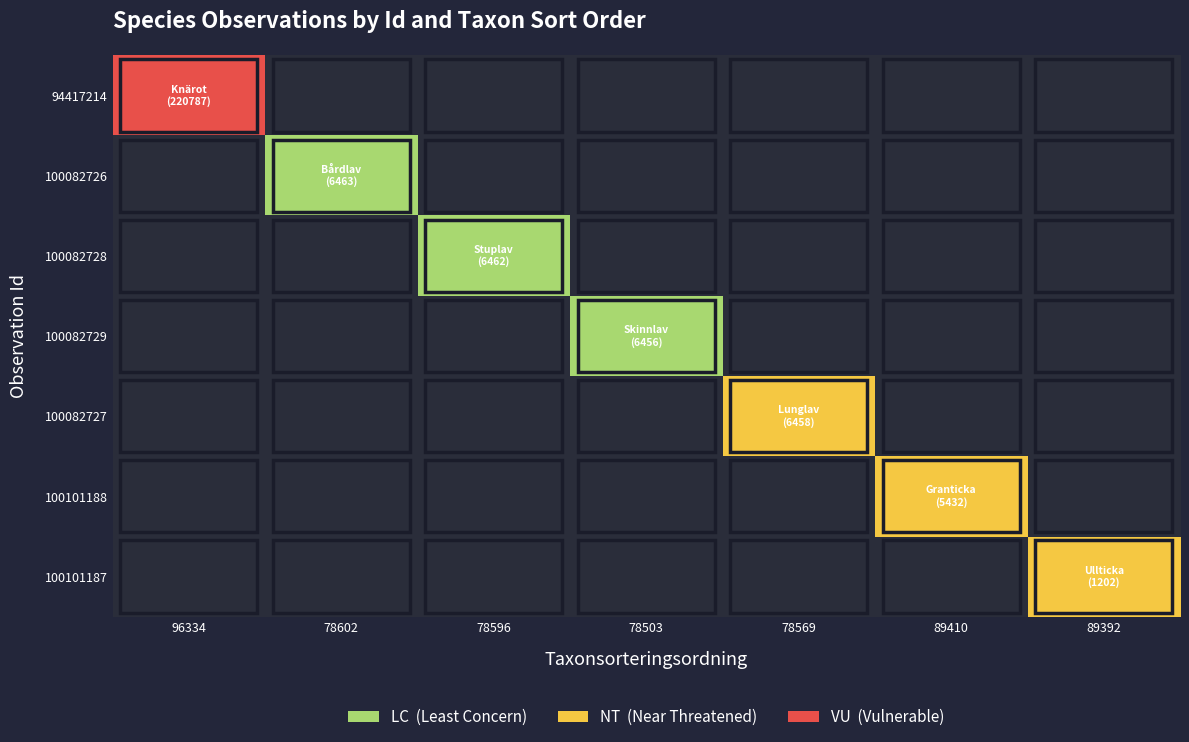

Which series has the largest total across all categories?

94417214